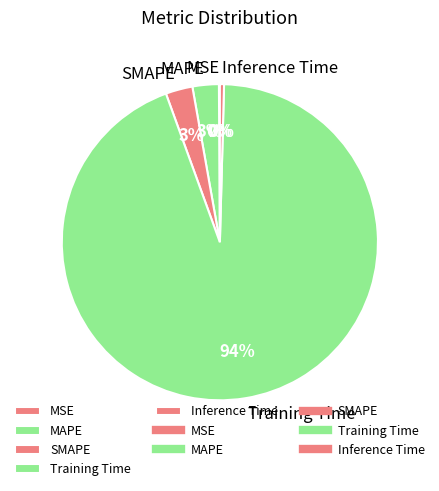

To the nearest percent, what is the average slice percentage?

20%